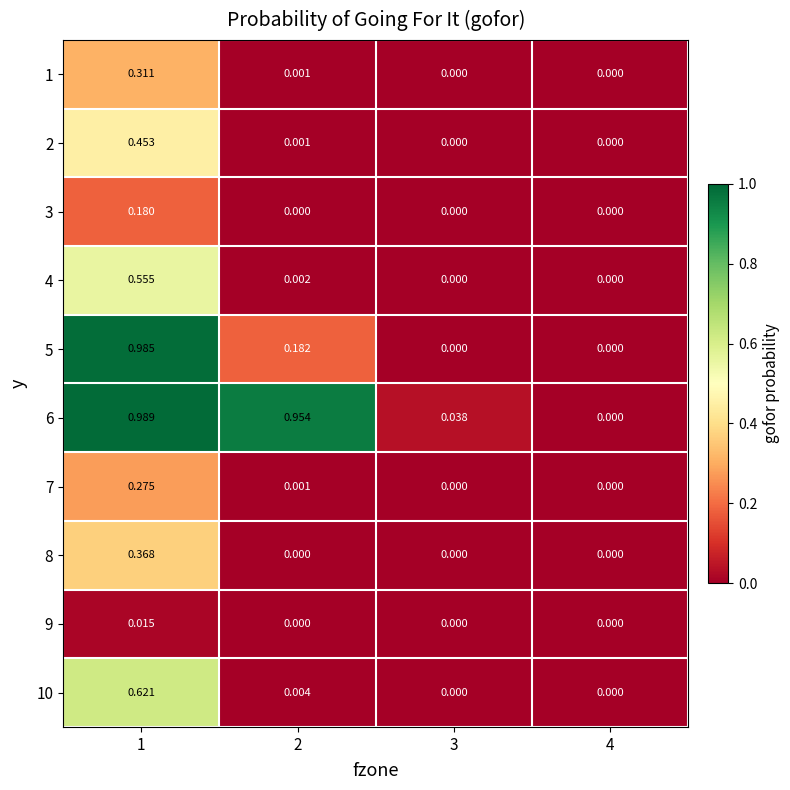

How many series are shown in this chart?

10